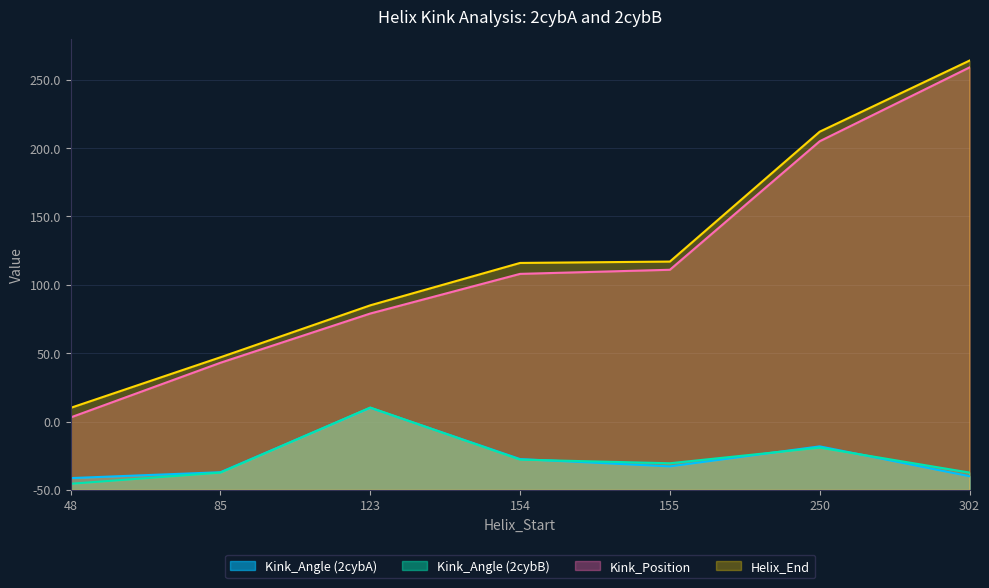

What is the lowest value of the Kink_Angle (2cybA) series?

8.6